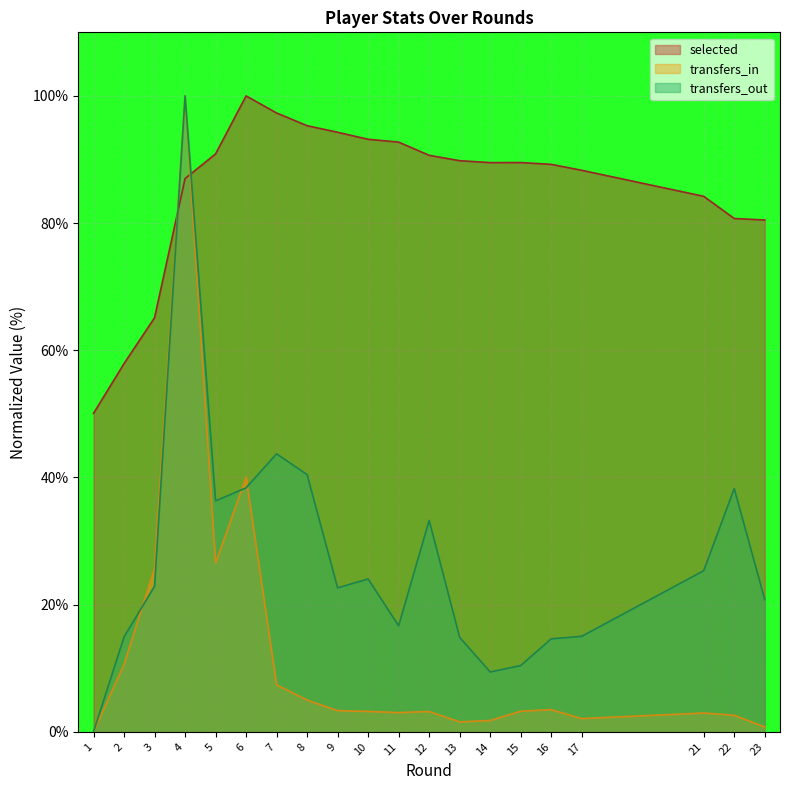

Reading left to right, transcribe all the data shown in this chart.

selected: 1=50.1	2=57.9	3=65.1	4=87.0	5=90.9	6=100.0	7=97.3	8=95.3	9=94.3	10=93.2	11=92.7	12=90.7	13=89.8	14=89.5	15=89.5	16=89.2	17=88.3	21=84.2	22=80.7	23=80.5
transfers_in: 1=0.0	2=10.6	3=25.7	4=100.0	5=26.5	6=40.0	7=7.4	8=5.0	9=3.3	10=3.2	11=3.0	12=3.2	13=1.6	14=1.8	15=3.2	16=3.5	17=2.1	21=3.0	22=2.6	23=0.8
transfers_out: 1=0.0	2=14.9	3=22.9	4=100.0	5=36.3	6=38.4	7=43.7	8=40.4	9=22.6	10=24.0	11=16.7	12=33.2	13=14.9	14=9.4	15=10.4	16=14.6	17=15.0	21=25.3	22=38.3	23=20.8